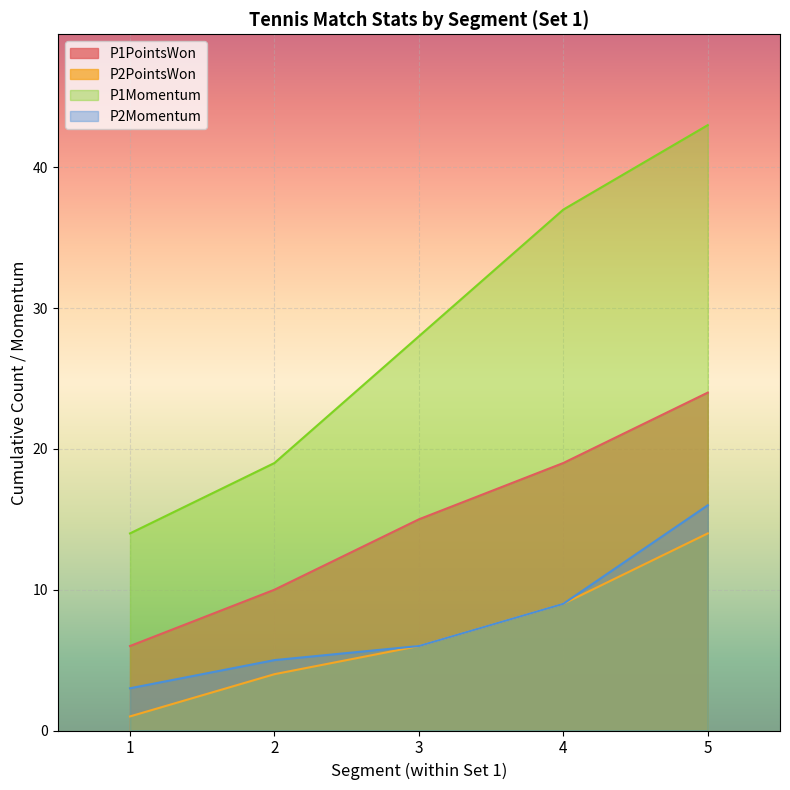

What is the smallest value displayed?

1